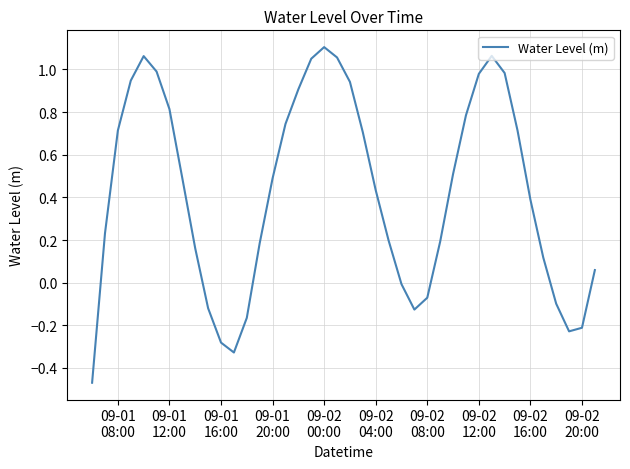

Does the chart display data point markers on the line(s)?

No